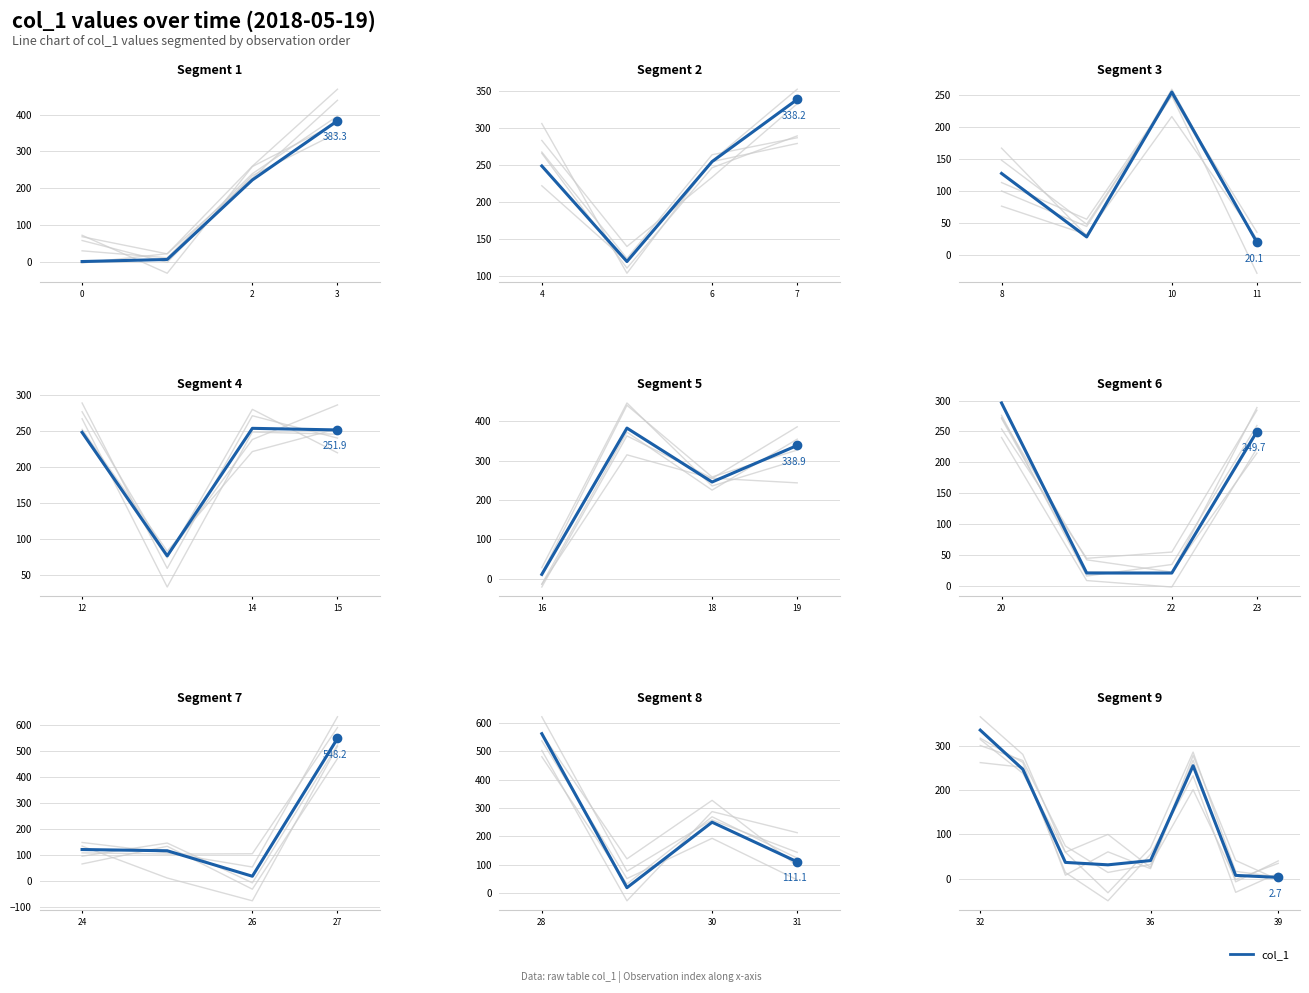

Is this an area chart (filled region under the line)?

No